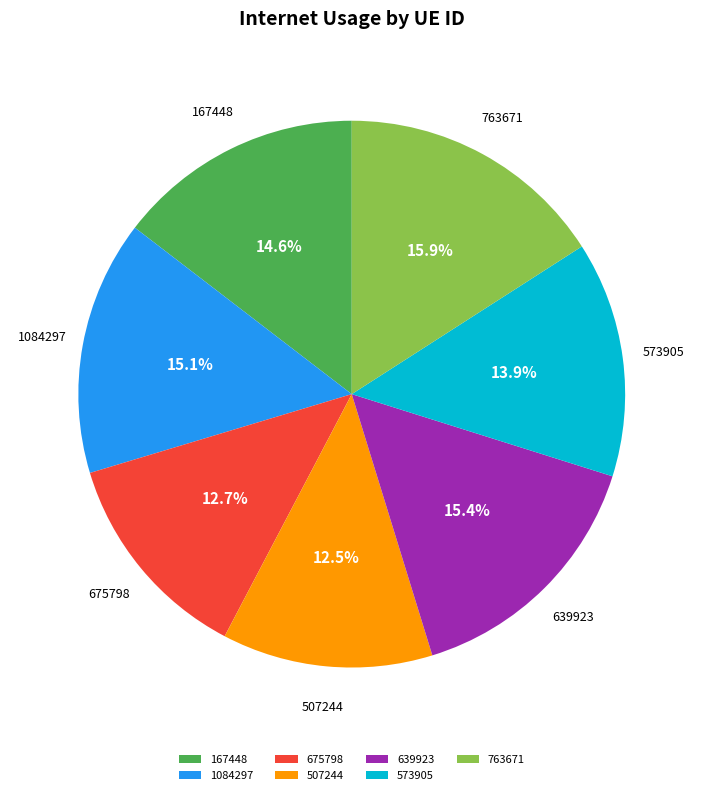

To the nearest percent, what percentage of the pie is 167448?

15%